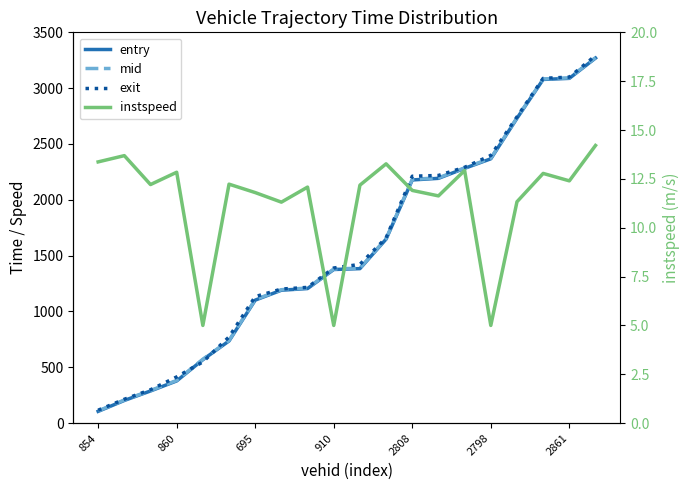

What is the label of the 12th point from the right?

8